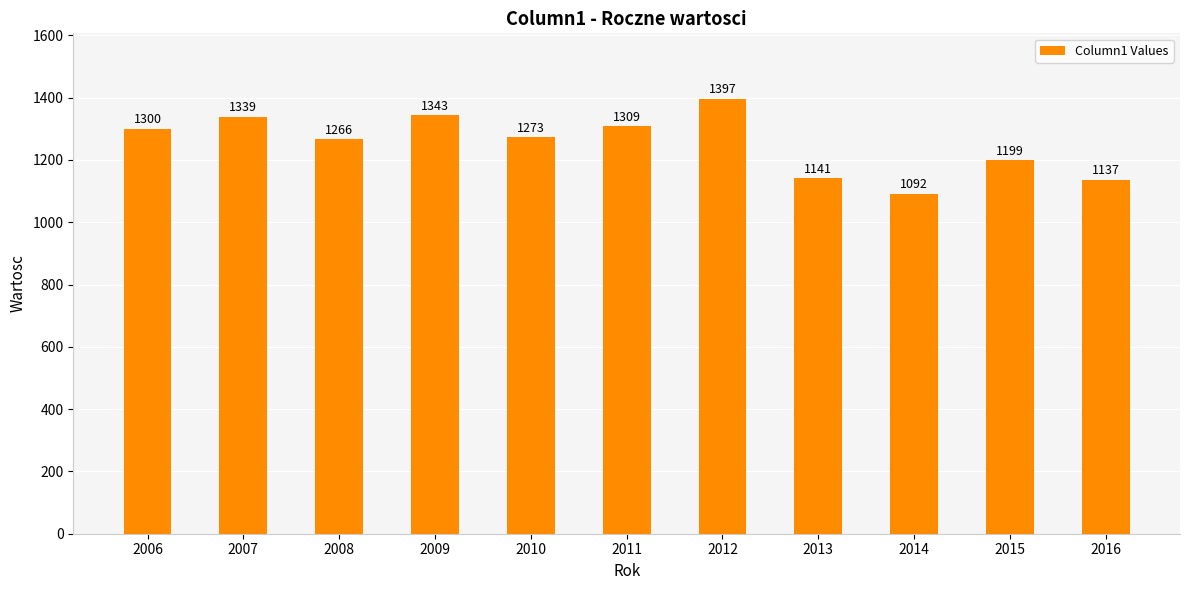

List the labels in order of value, largest first.

2012, 2009, 2007, 2011, 2006, 2010, 2008, 2015, 2013, 2016, 2014